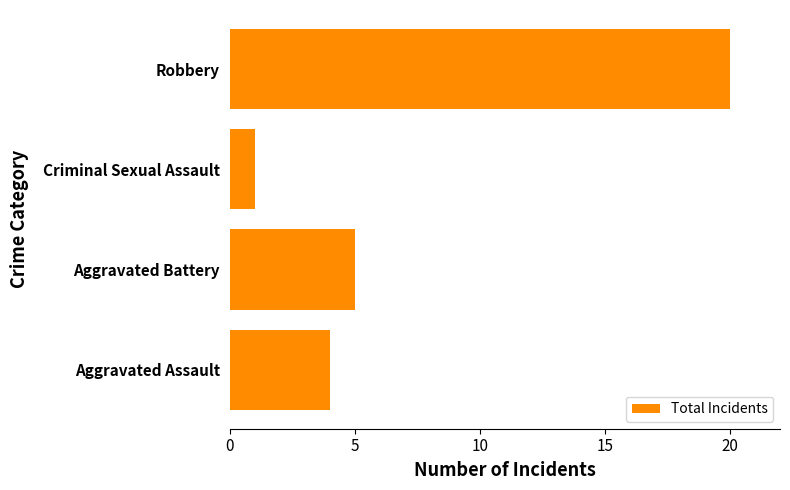

What is the difference between the maximum and minimum values?

19